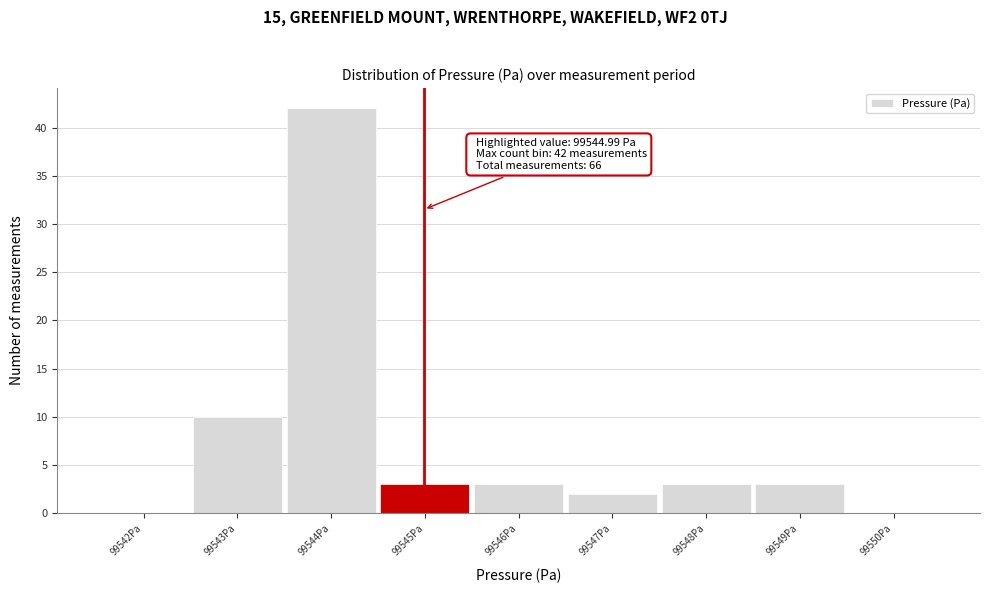

Which range on the x-axis has the tallest bar?

99543.5 to 99544.5